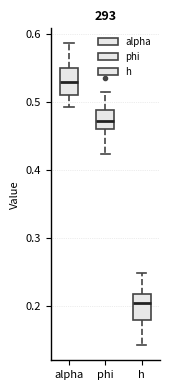

Where does the upper whisker of the box for h end on the y-axis? The values are not printed on the chart, so give them approximately, as read against the axis.

0.25